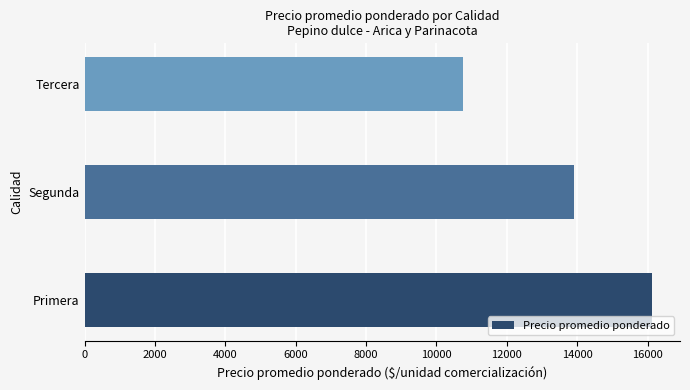

The chart shows a value of 15722.7 at Tercera. True or false?

False